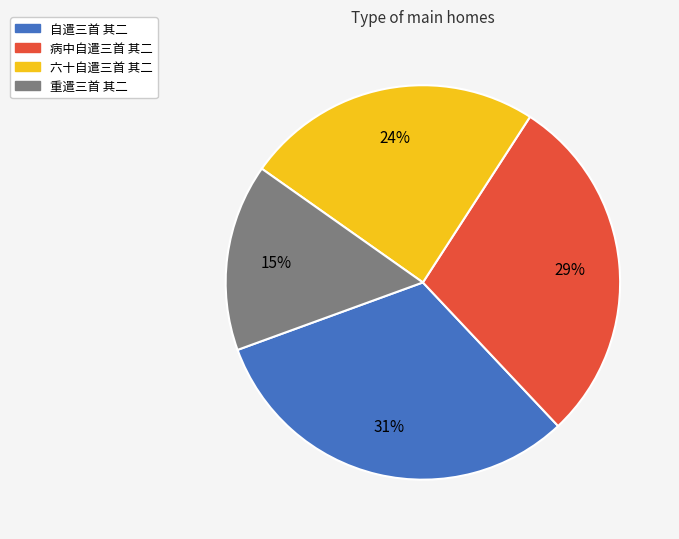

How many slices are in this pie chart?

4